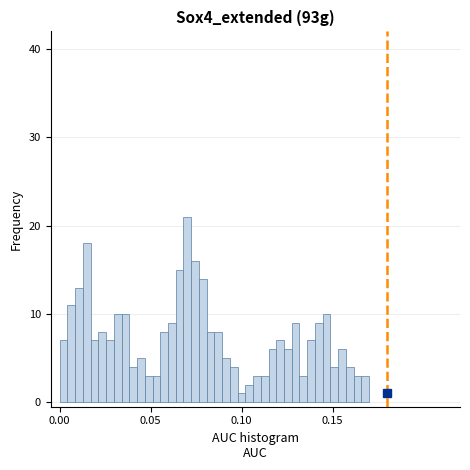

Read against the x-axis, roughly where is the centre of the tallest bar?

0.070